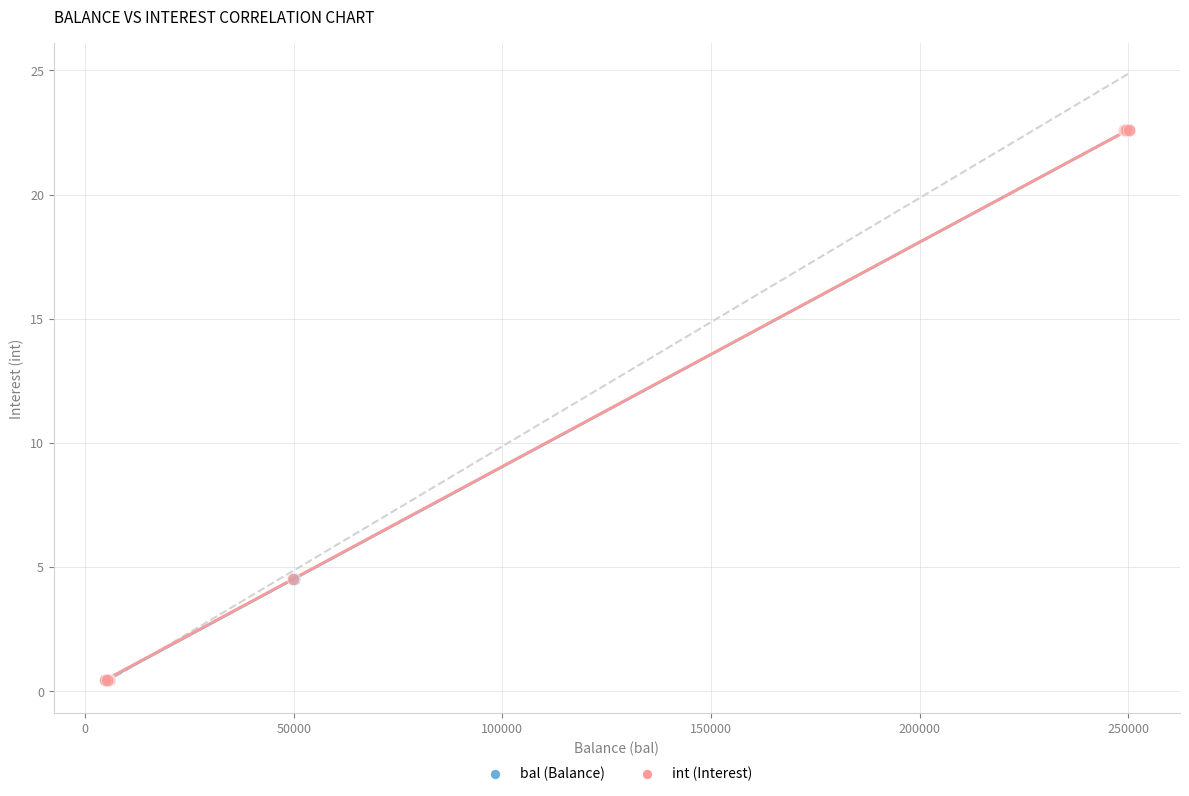

What are all the series names shown in the legend?

bal (Balance), int (Interest)